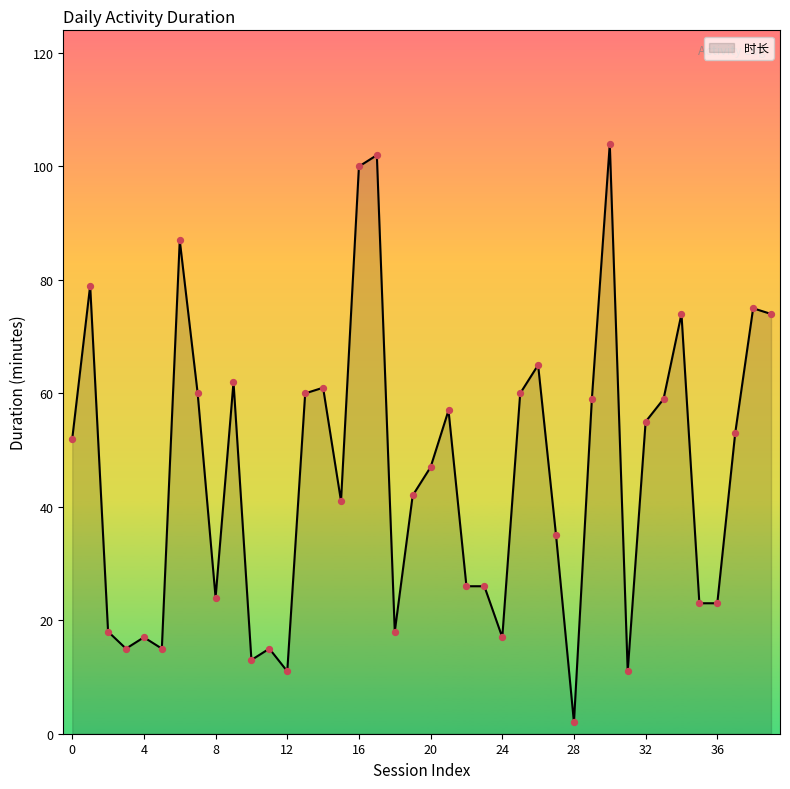

What is the difference between the maximum and minimum values?

102